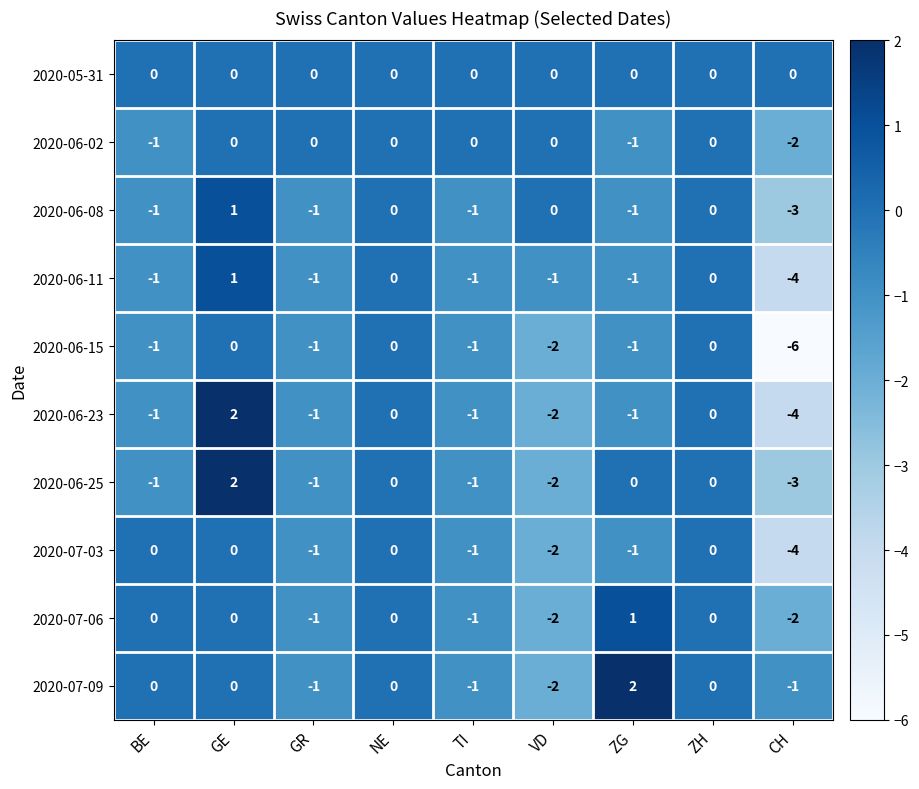

How many values in the 2020-07-06 series are below 0?

4